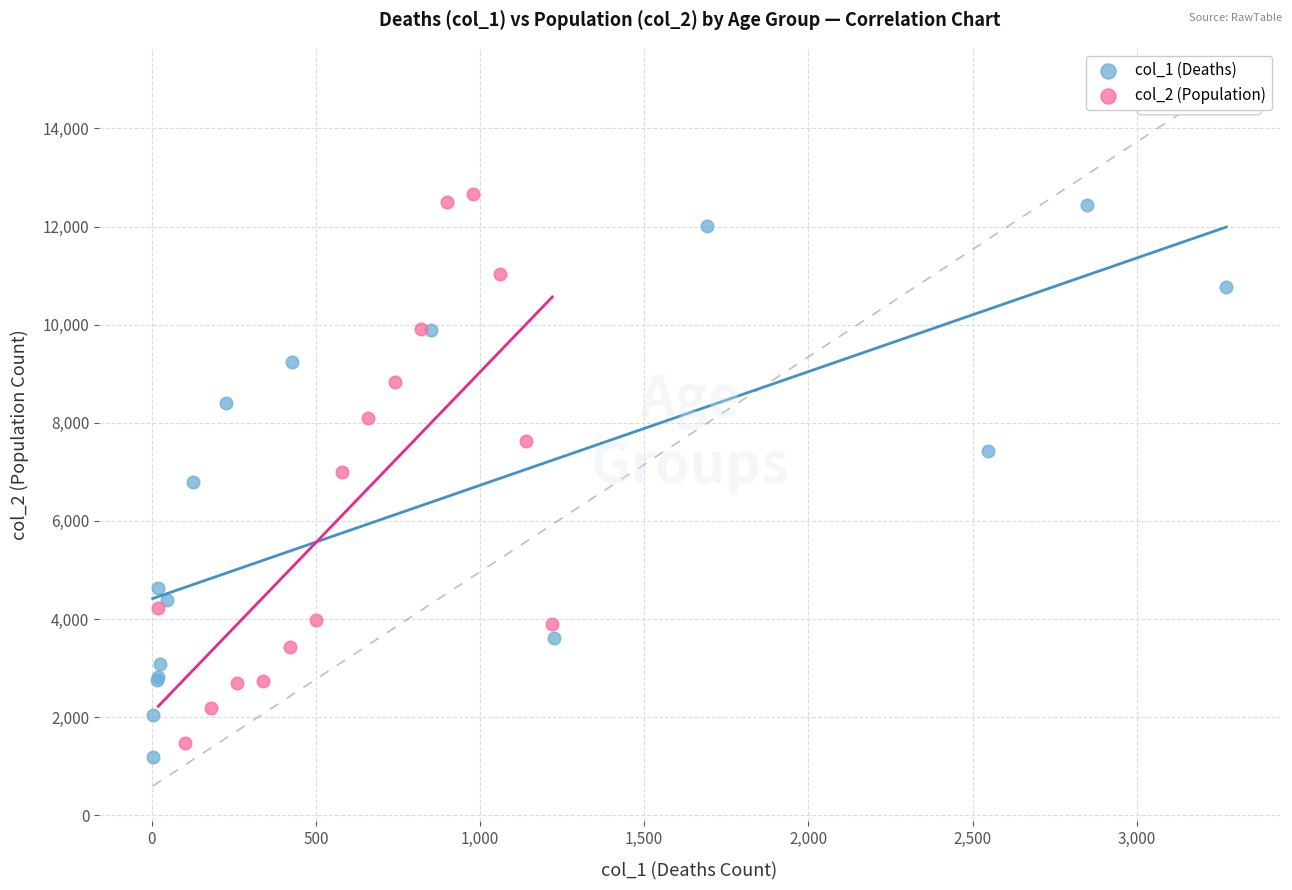

What are all the series names shown in the legend?

col_1 (Deaths), col_2 (Population)